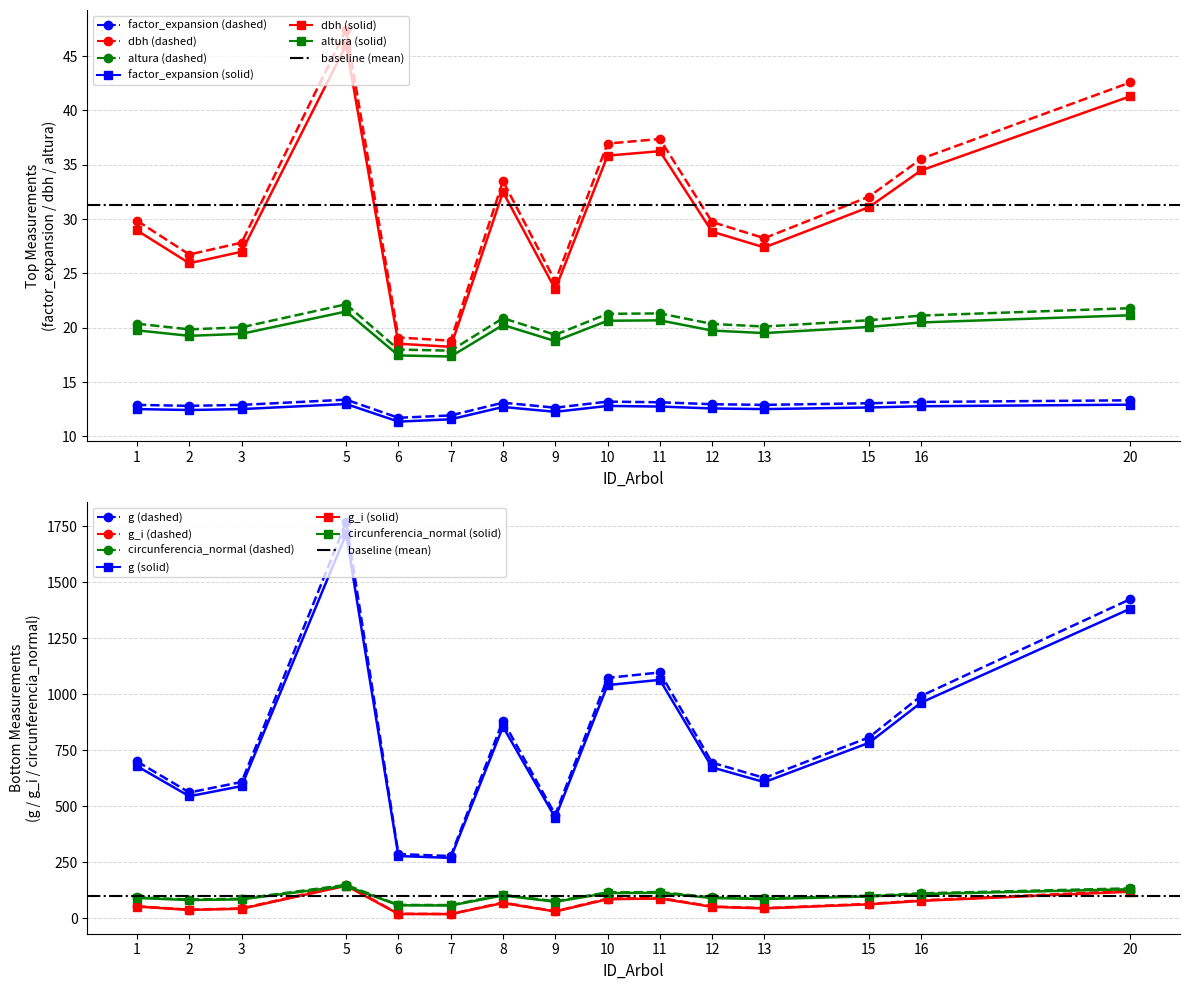

The g_i series shows 66.8 at 2. True or false?

False